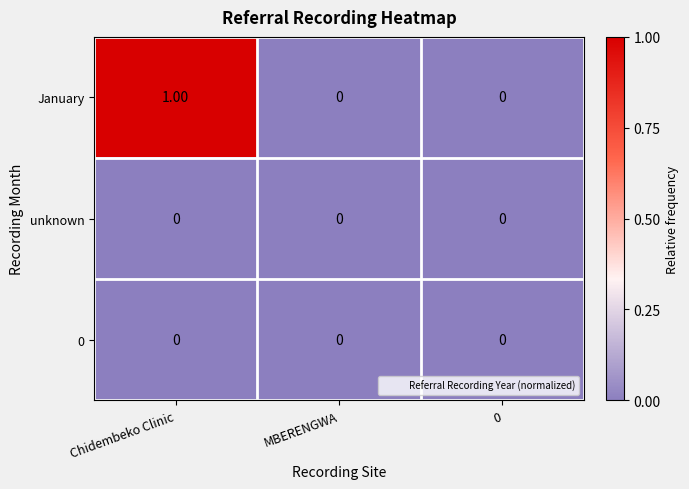

At which category is the sum across all series the highest?

Chidembeko Clinic